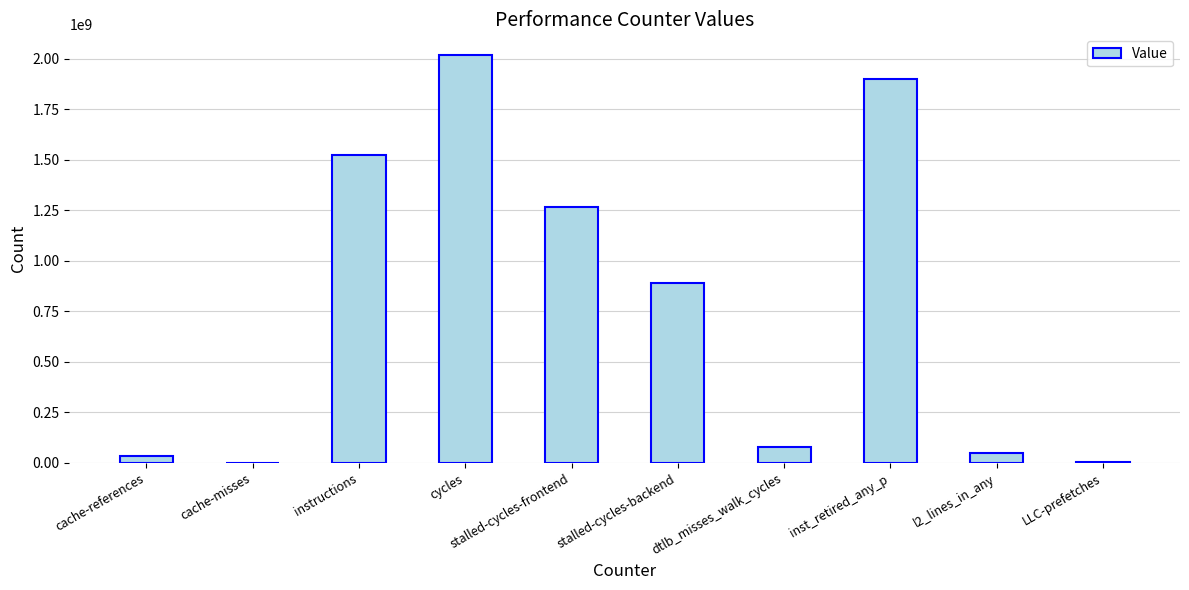

Which has a higher value, instructions or l2_lines_in_any?

instructions